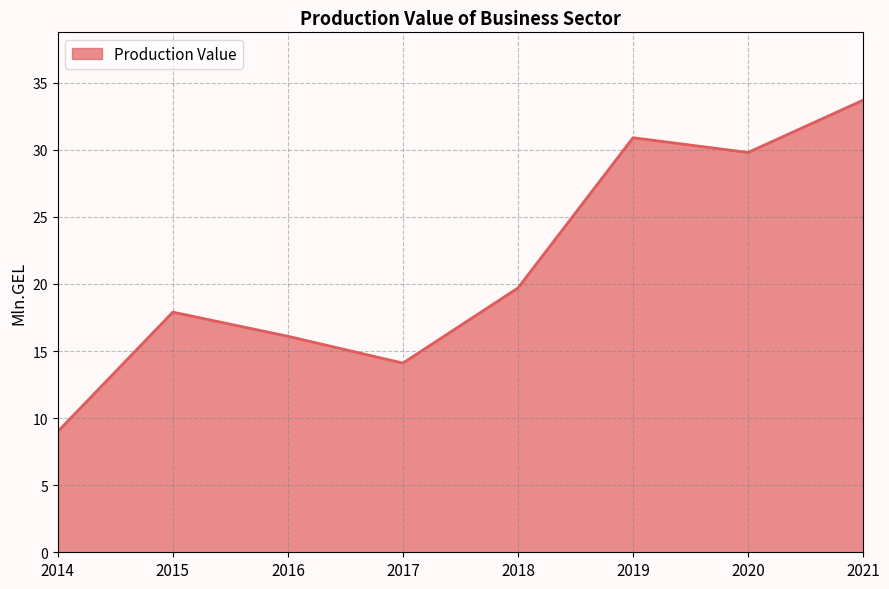

Reading left to right, list all the values displayed in this chart.

9.0	17.9	16.1	14.1	19.7	30.9	29.8	33.7